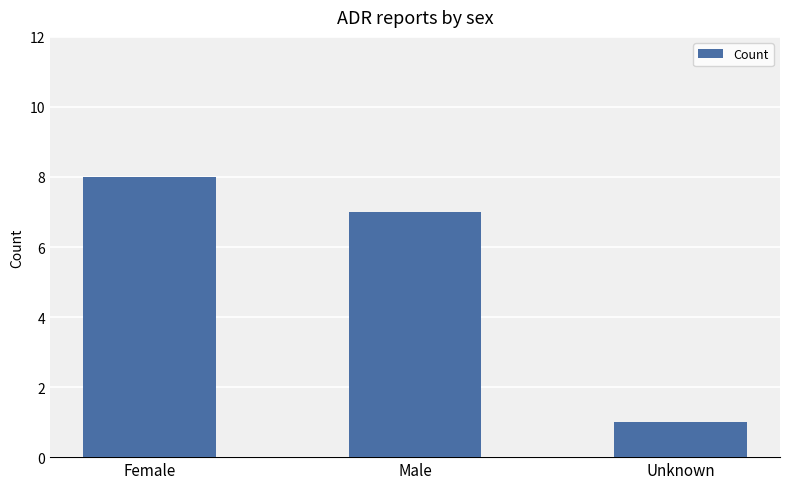

Read the value at Male.

7